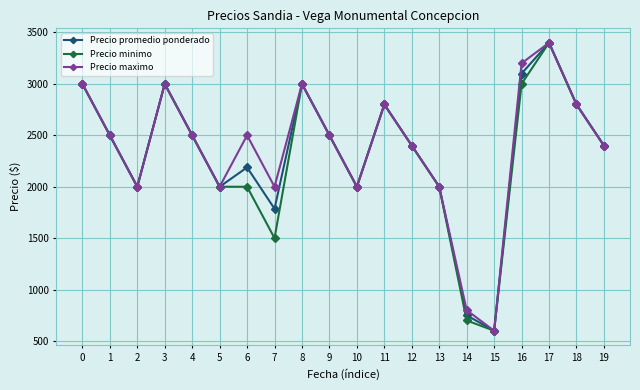

Which series changed the most between 2 and 16?

Precio maximo